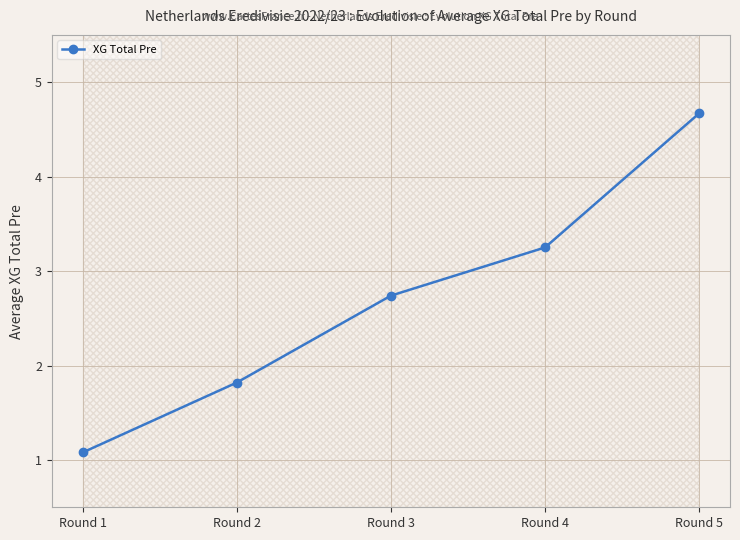

True or false: there are more than 1 points higher than both neighbors.

False